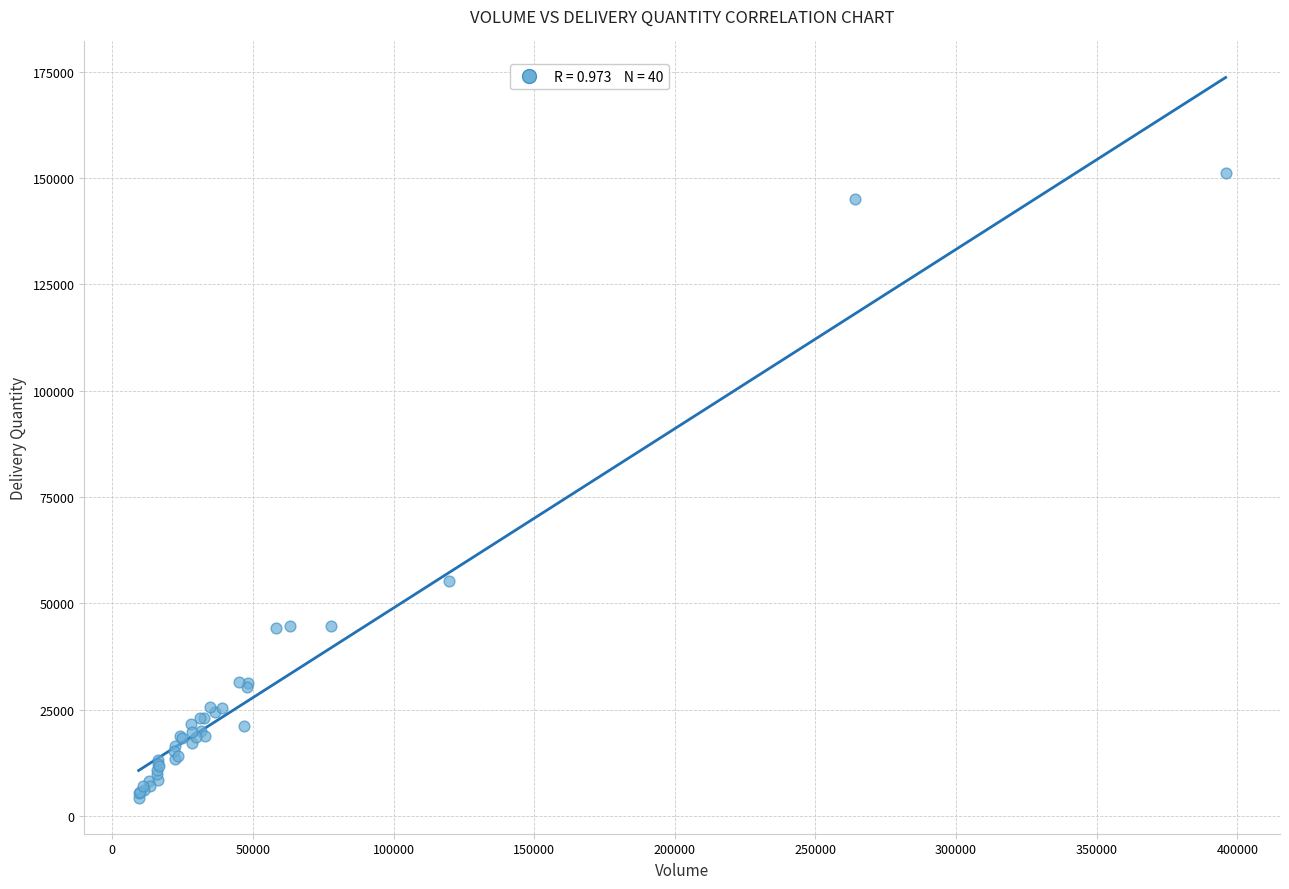

What Y value in the scatter plot is closest to 77679?

55165